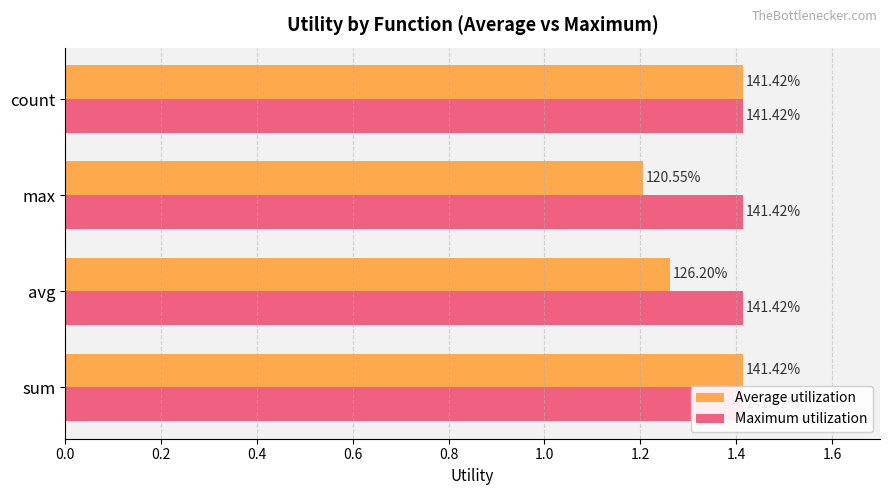

How many Average utilization values are between 1 and 2?

4